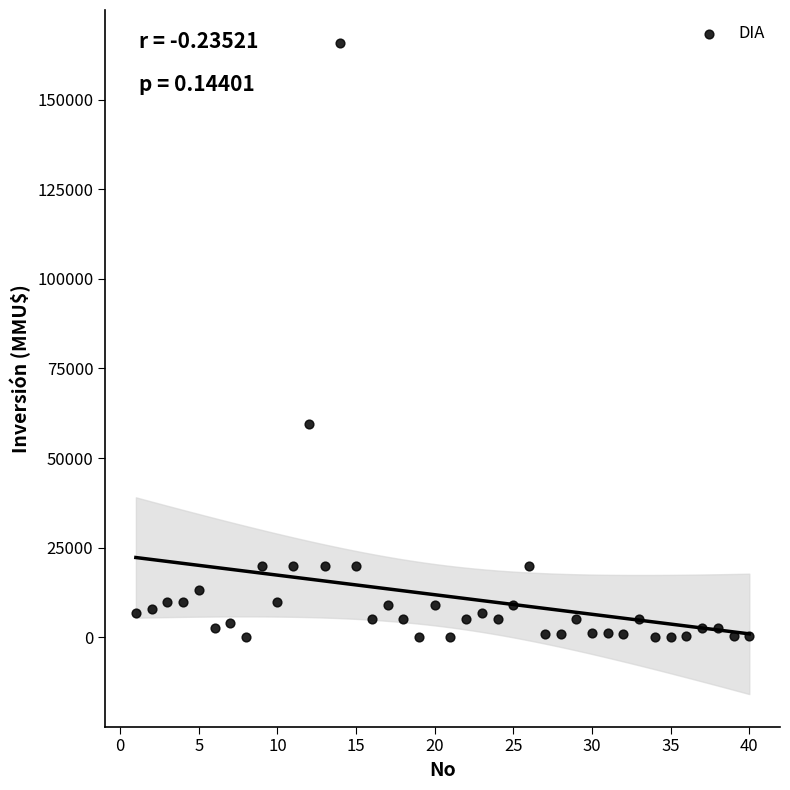

What is the range of Y values (max minus min)?

165910